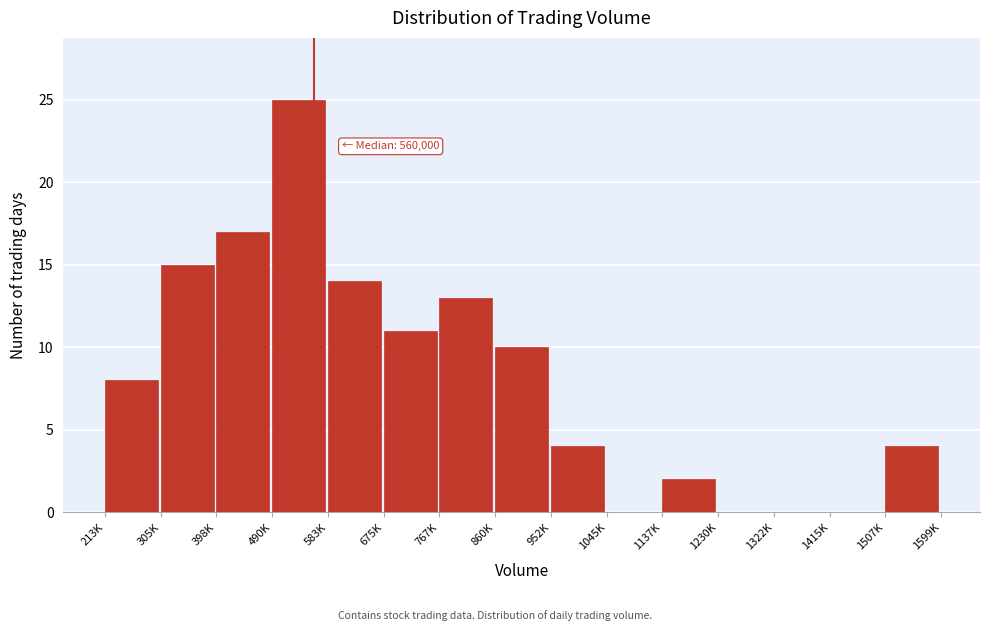

Reading left to right, what are all the values shown in this chart?

213K=8	305K=15	398K=17	490K=25	583K=14	675K=11	767K=13	860K=10	952K=4	1045K=0	1137K=2	1230K=0	1322K=0	1415K=0	1507K=4